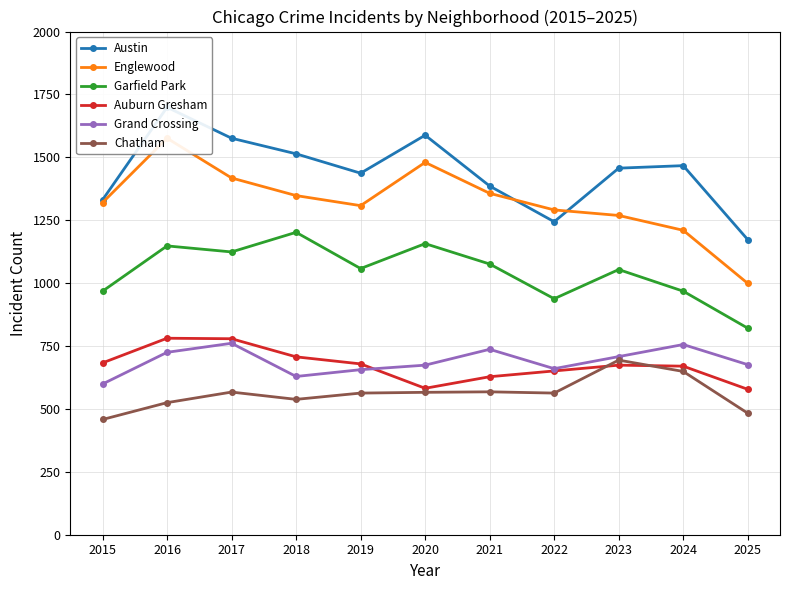

Reading right to left, transcribe all the data shown in this chart.

Austin: 1173	1467	1457	1244	1386	1588	1437	1514	1576	1699	1331
Englewood: 999	1210	1269	1291	1357	1480	1308	1348	1418	1576	1320
Garfield Park: 821	968	1054	938	1076	1157	1058	1202	1124	1148	968
Auburn Gresham: 578	670	674	651	628	582	679	707	779	781	683
Grand Crossing: 676	756	708	660	737	674	656	629	761	725	599
Chatham: 483	649	694	563	568	566	563	538	567	525	458